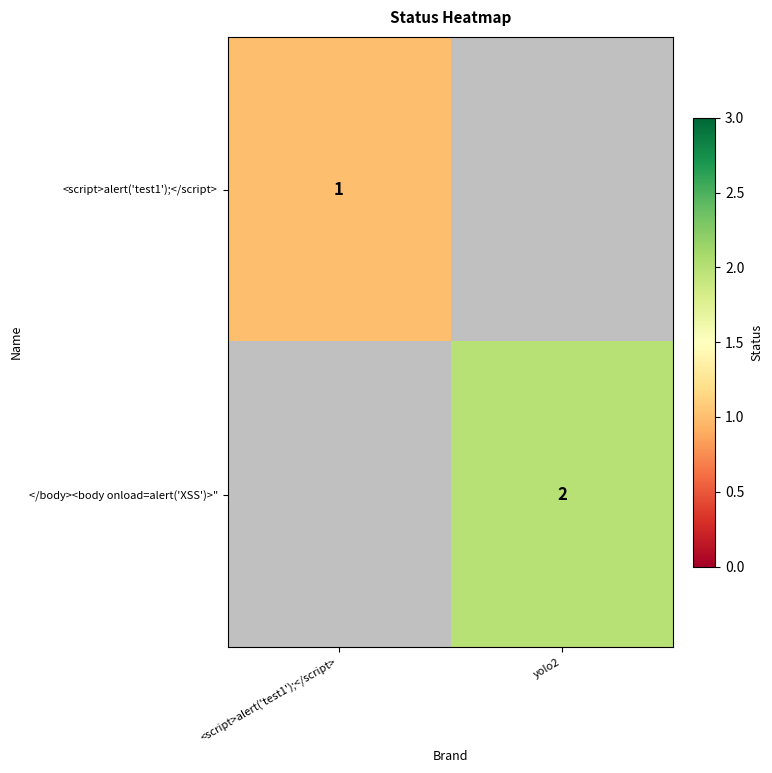

Is it true that <script>alert('test1');</script> equals 0 at <script>alert('test1');</script>?

False